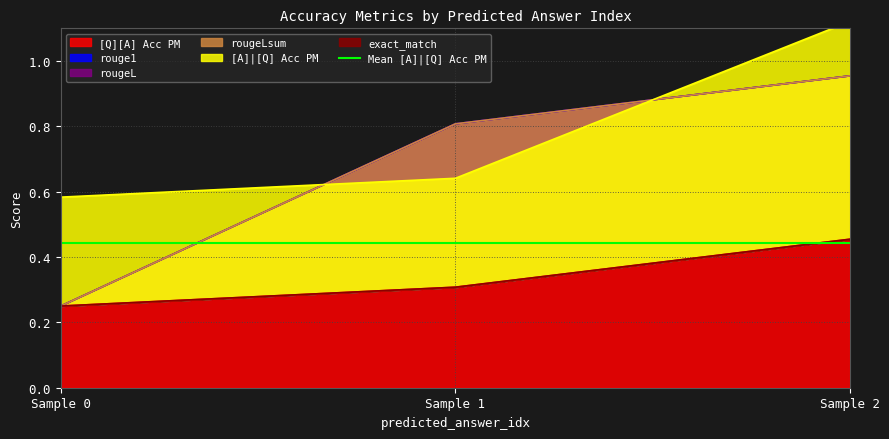

True or false: [Q][A] Acc PM has a value of 0.7 at Sample 2.

False